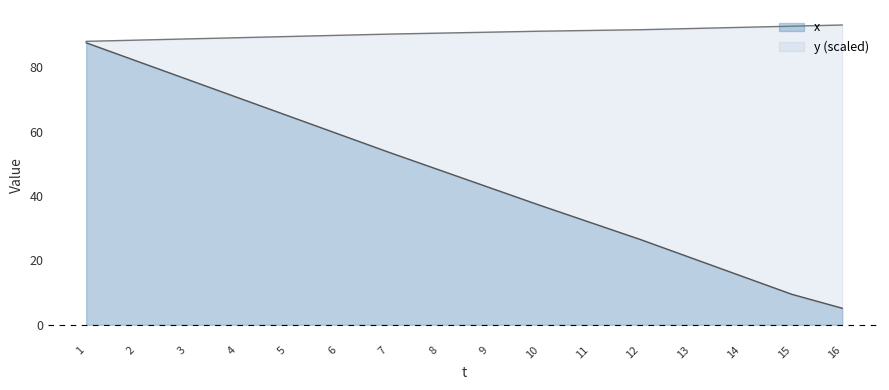

At how many categories does at least one series exceed 66?

16